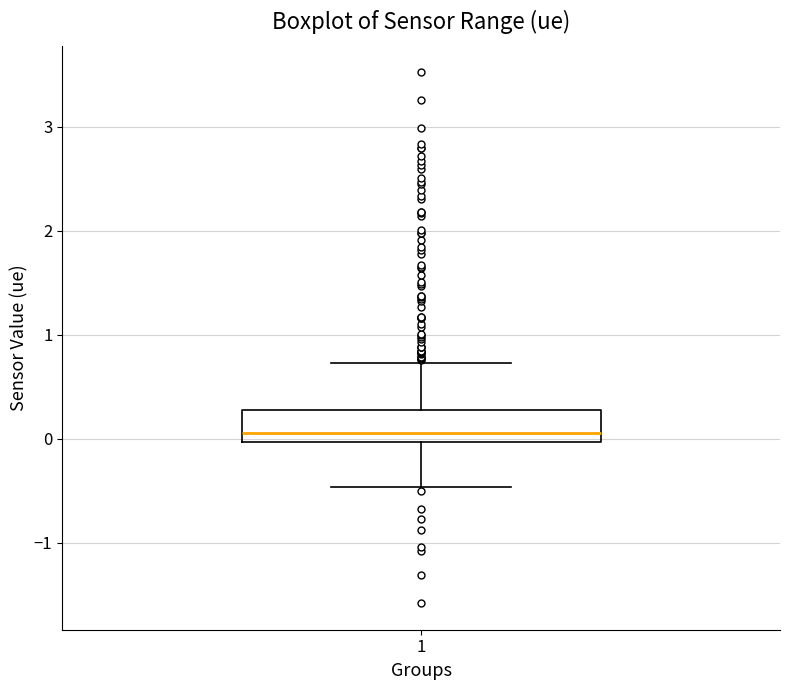

Transcribe this box plot: give where the median line is, the range the box spans, and where the two whiskers end, as read against the y-axis. The values are not printed on the chart, so give them approximately, as read against the axis.

median 0.1, box 0.0 to 0.3, whiskers -0.5 to 0.7